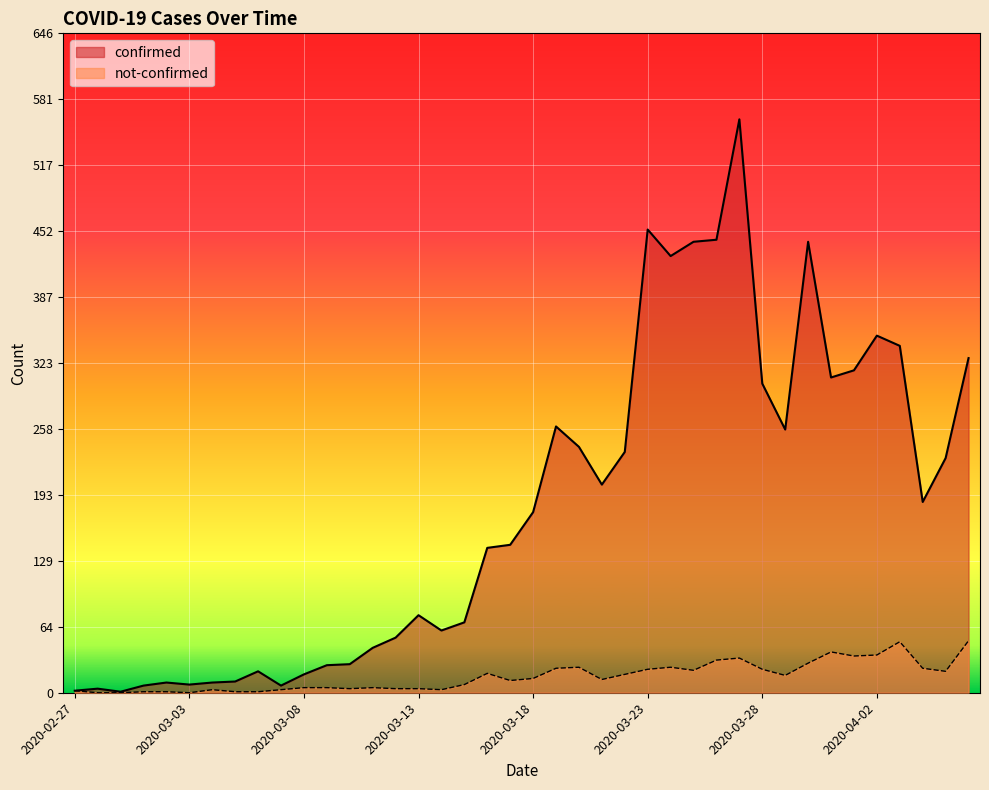

Where is the first local maximum for not-confirmed?

2020-03-04